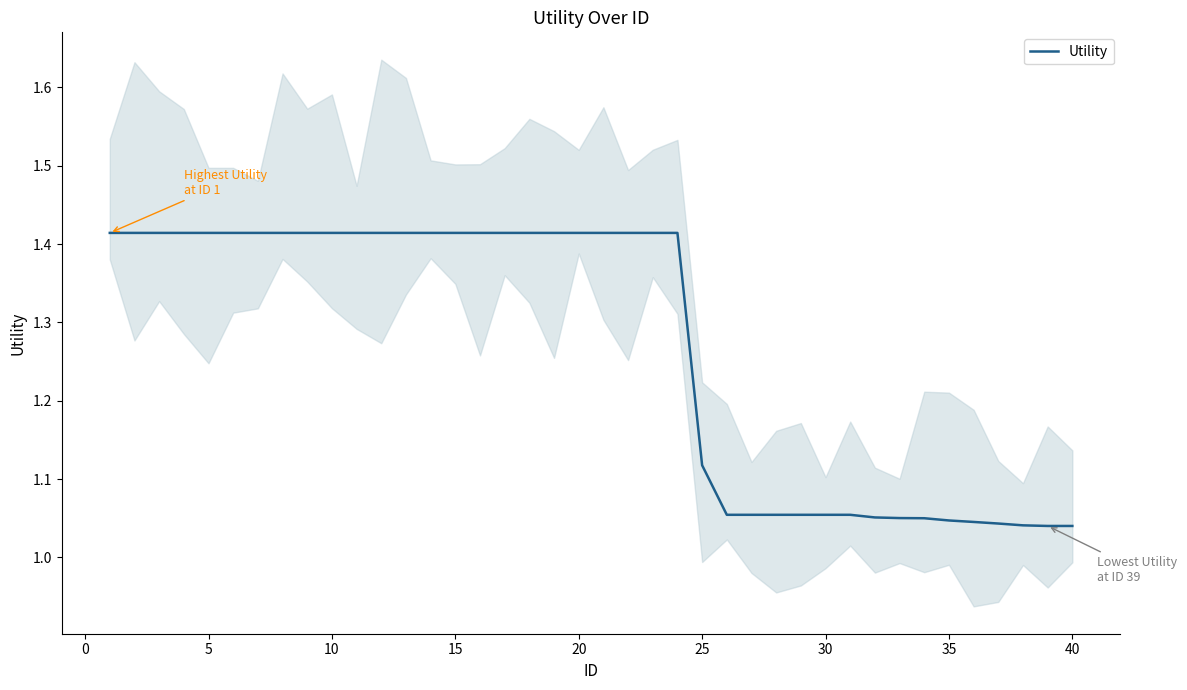

True or false: the data shows 1.1 at 30.

True